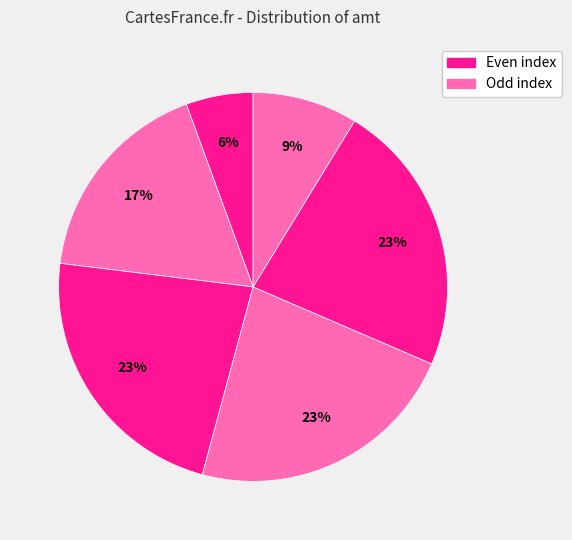

How many segments does this pie chart have?

6